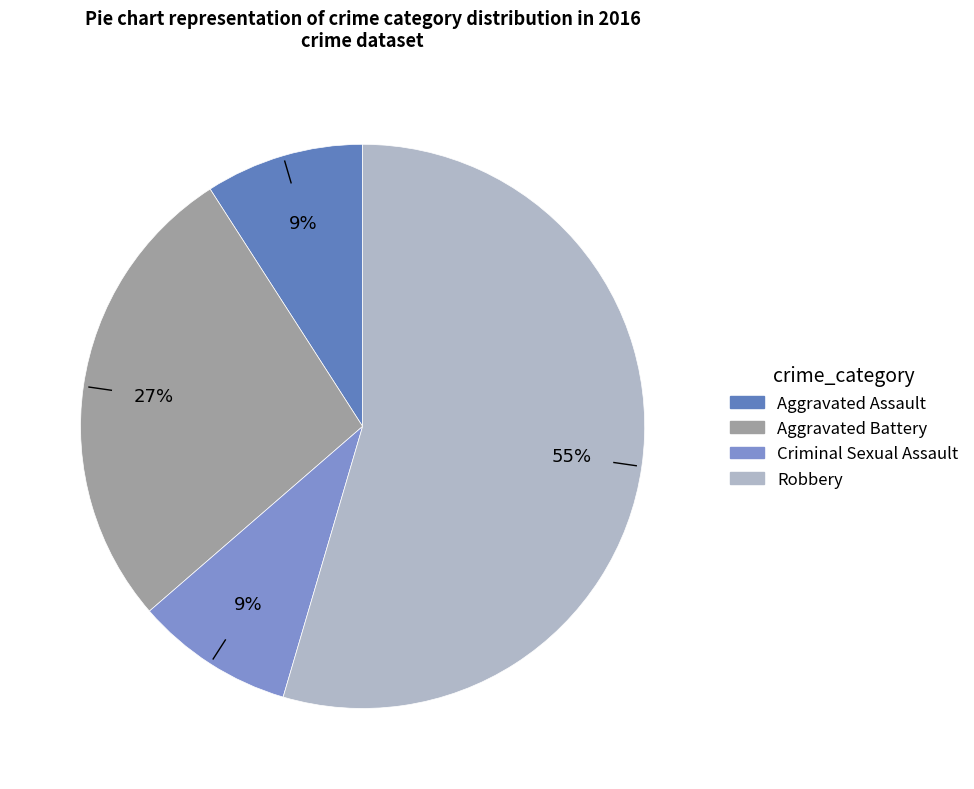

Count the number of slices in the pie.

4